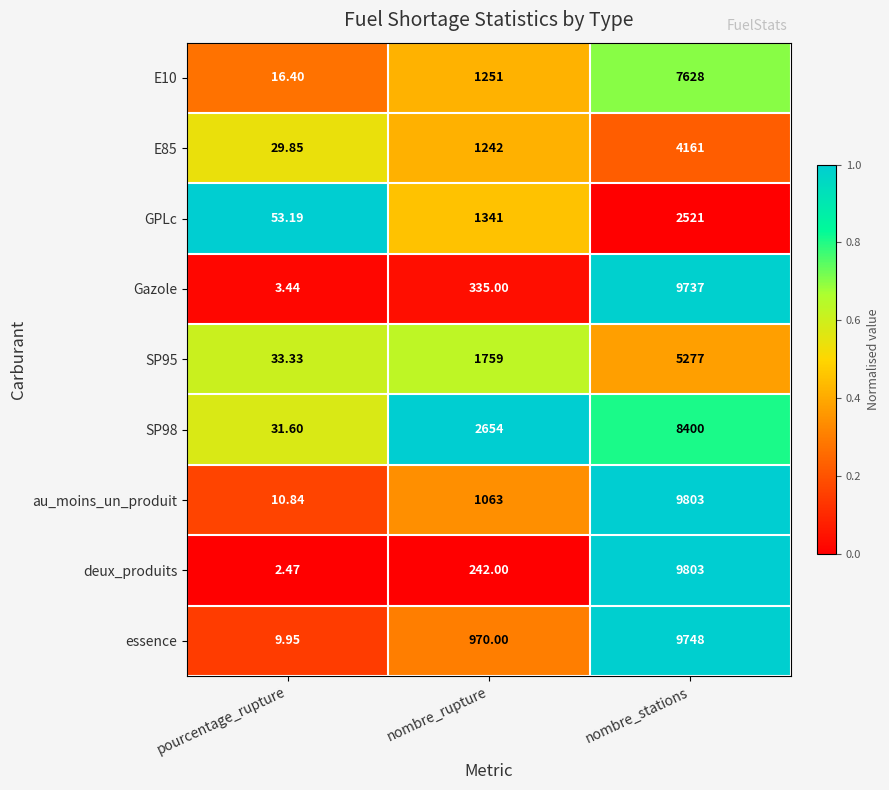

Which series has the largest range (max minus min)?

deux_produits